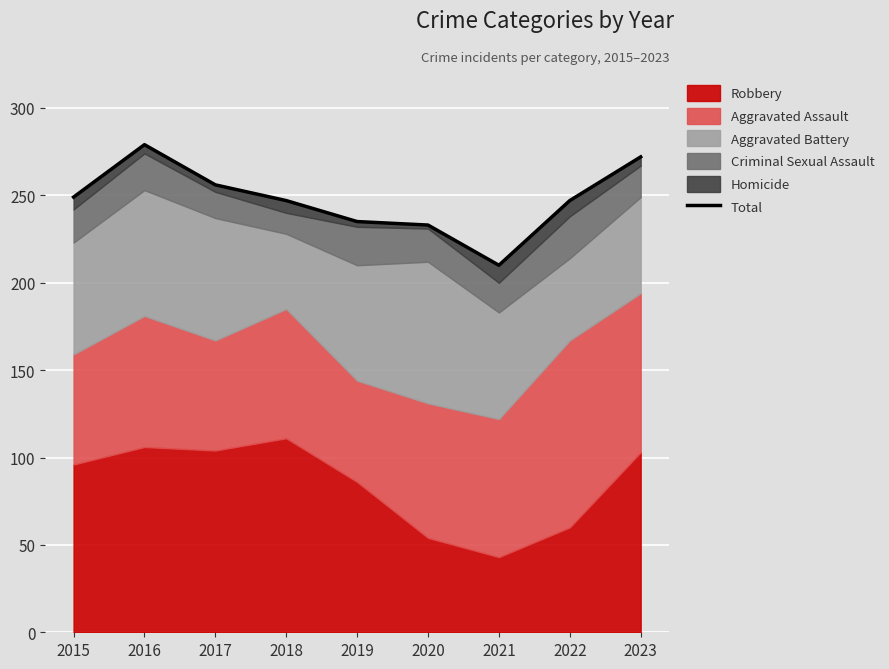

The chart shows a value of 279 at 2016. True or false?

True